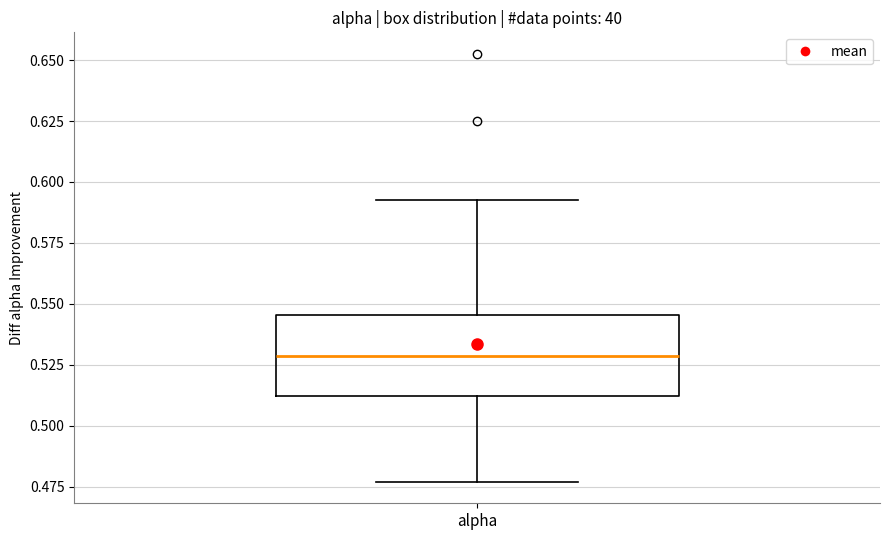

Transcribe this box plot: give where the median line is, the range the box spans, and where the two whiskers end, as read against the y-axis. The values are not printed on the chart, so give them approximately, as read against the axis.

median 0.530, box 0.510 to 0.545, whiskers 0.475 to 0.590